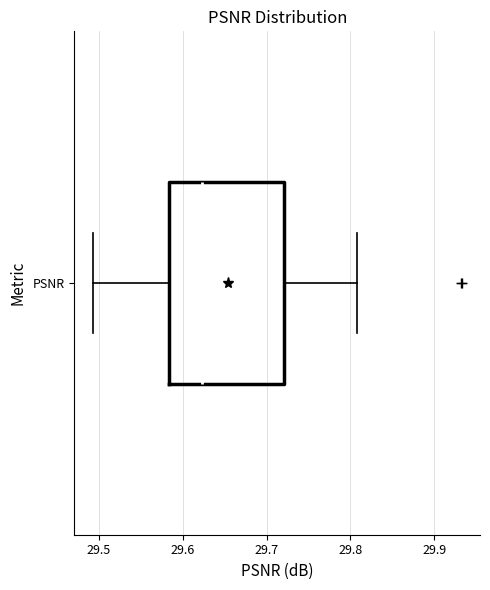

Transcribe this box plot: give where the median line is, the range the box spans, and where the two whiskers end, as read against the x-axis. The values are not printed on the chart, so give them approximately, as read against the axis.

median 29.62, box 29.58 to 29.72, whiskers 29.49 to 29.81